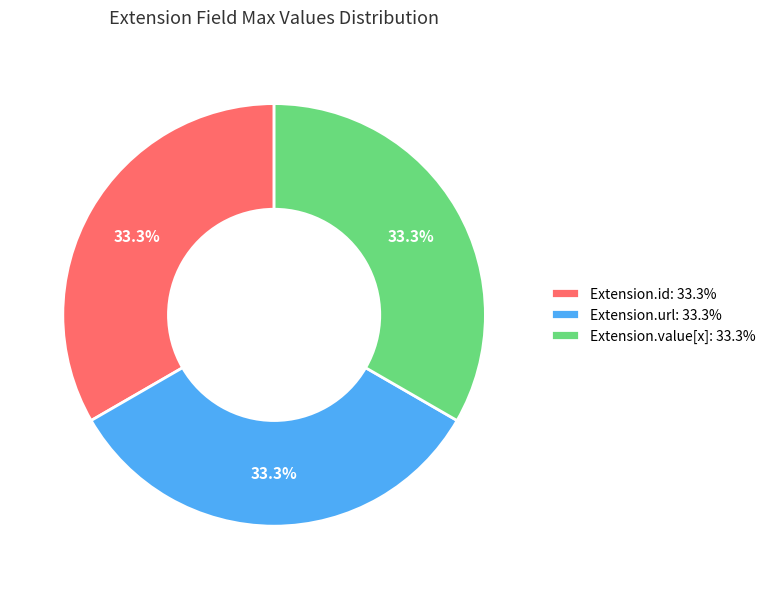

Does any single category account for the majority?

No